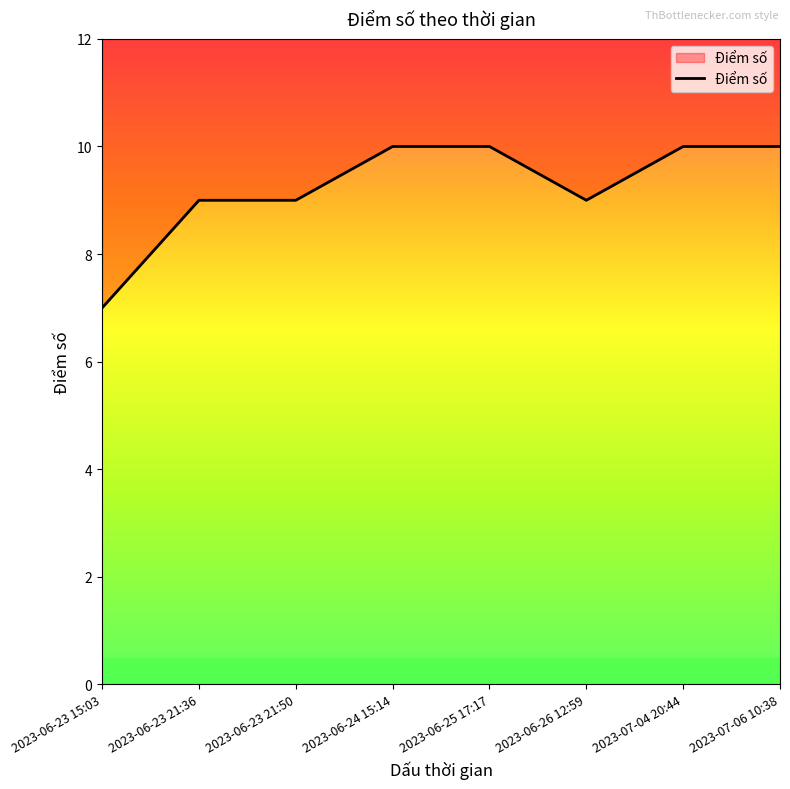

At which label is the value closest to 8?

2023-06-23 15:03